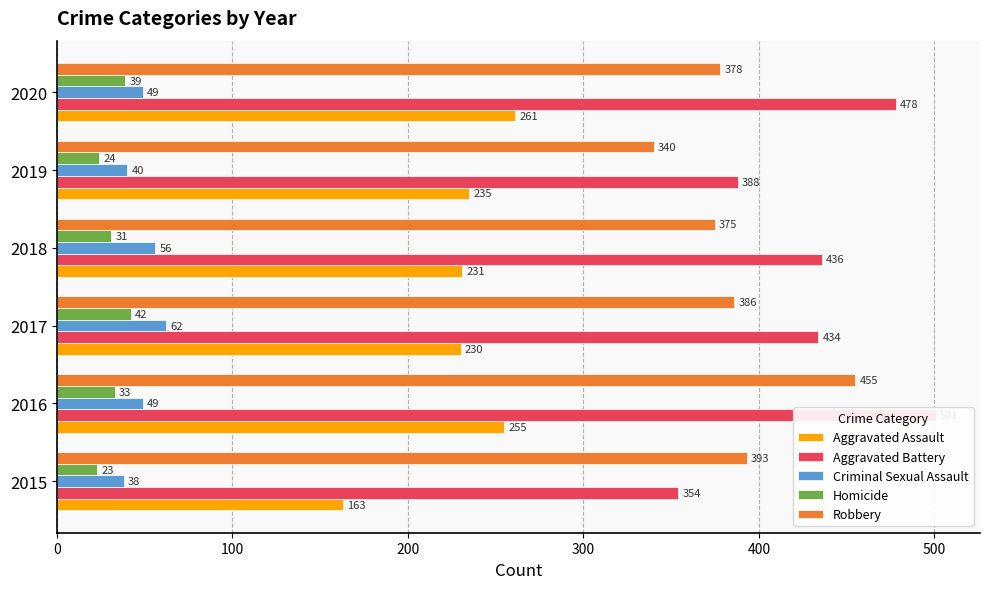

How many bars are there in total?

30